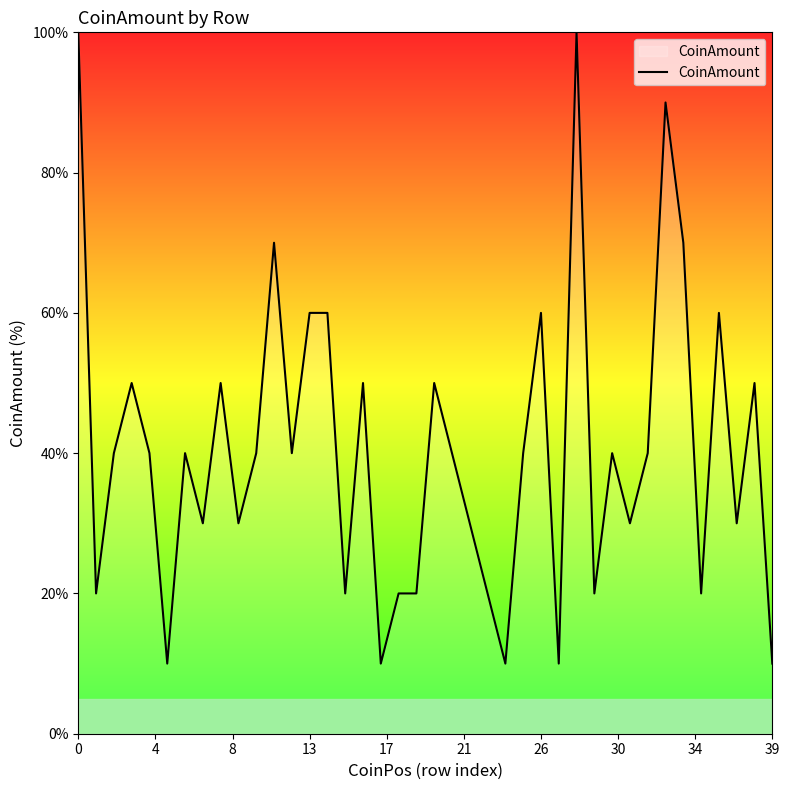

What is the difference between the maximum and minimum values?

90